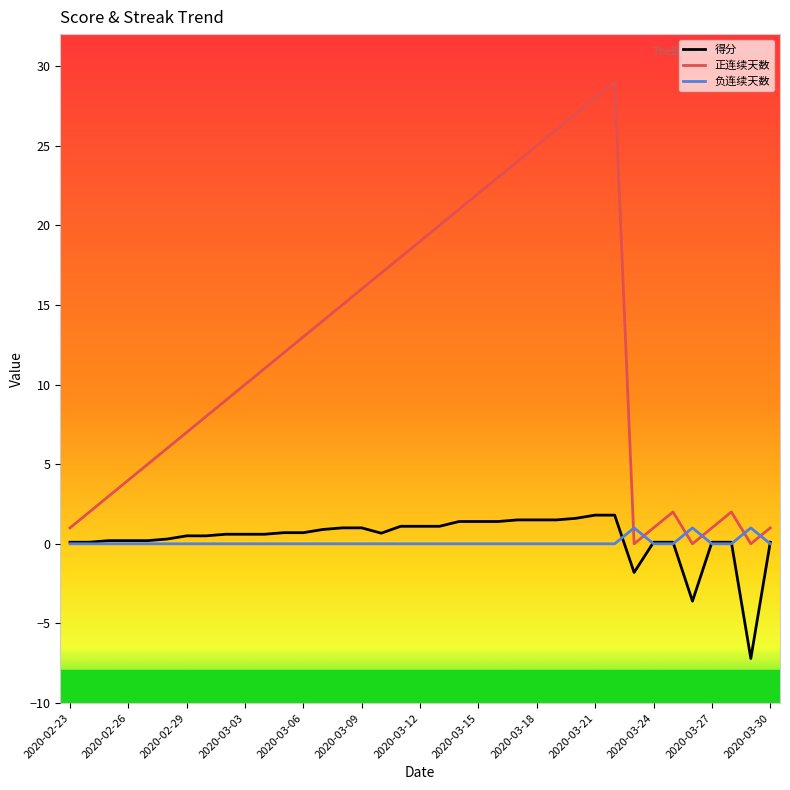

Which series has the largest total across all categories?

正连续天数